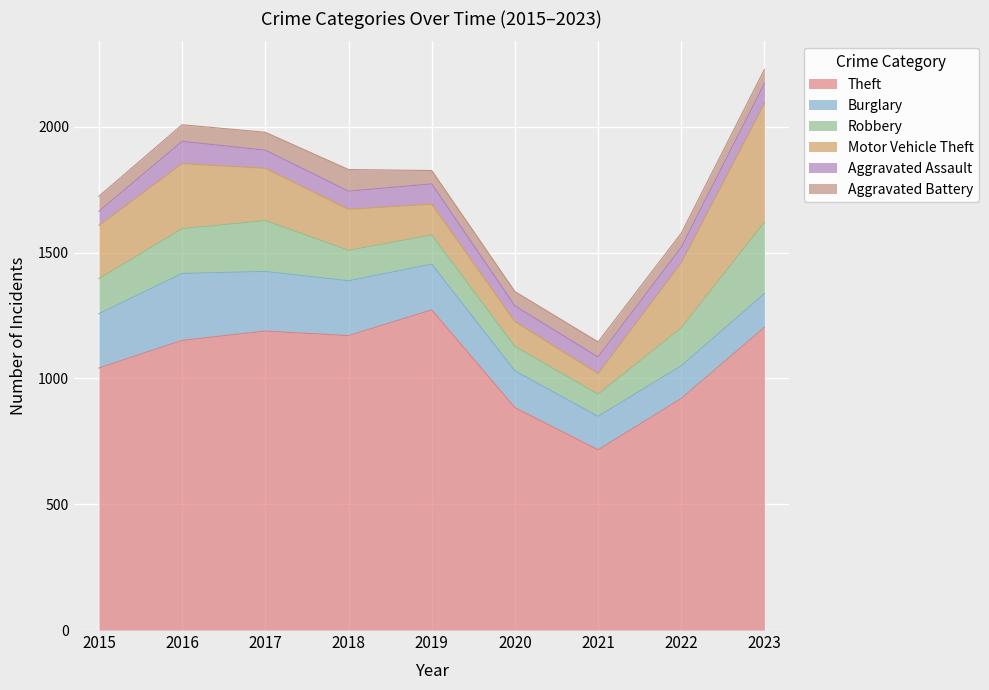

Is the value of Theft at 2021 greater than the value of Robbery at 2018?

Yes